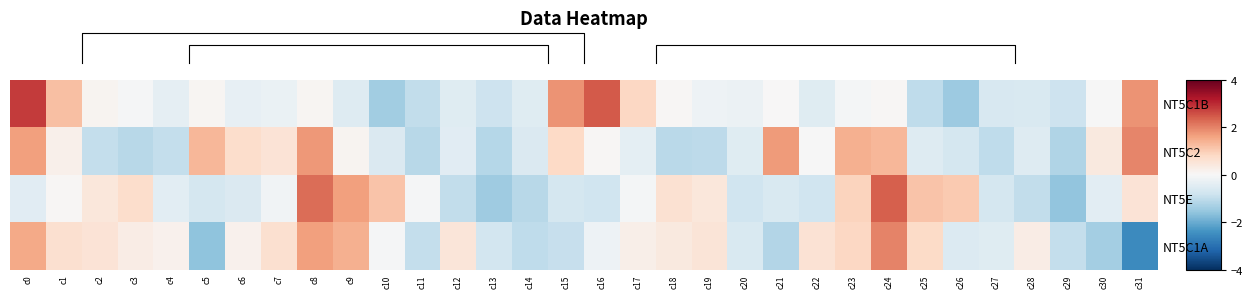

Read the NT5C1B value at c26.

-1.4